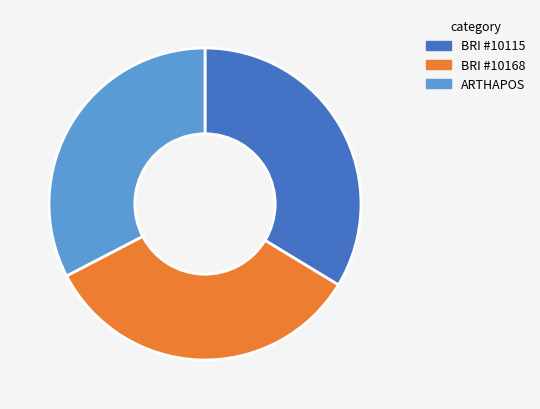

Is it true that BRI #10115 is 28% of the pie?

False